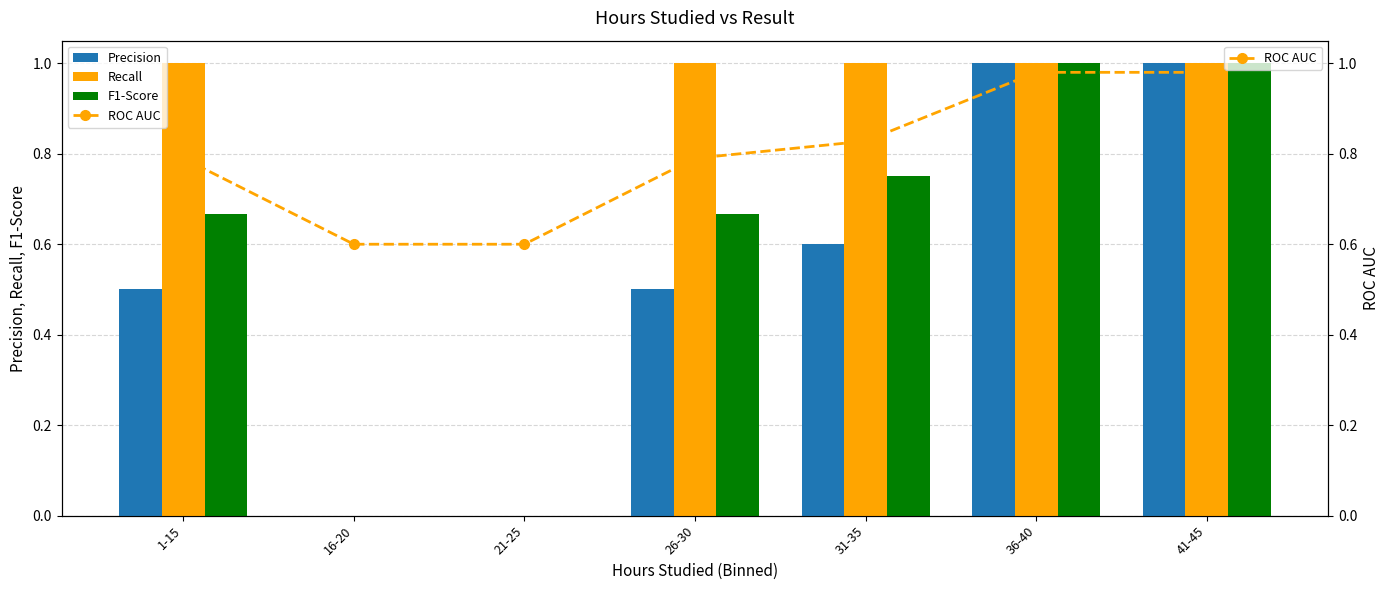

Is the value of ROC AUC at 41-45 greater than the value of Precision at 36-40?

No